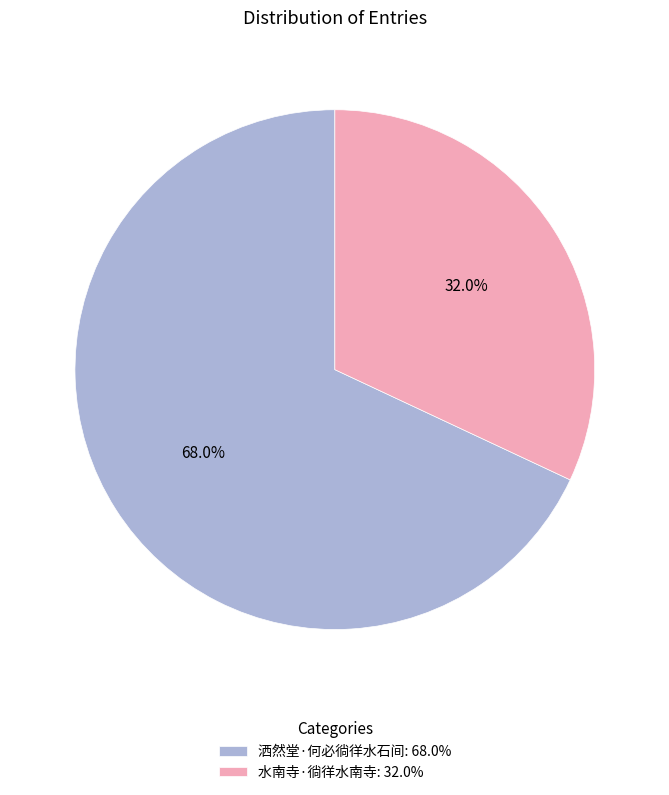

Rank the categories by value from lowest to highest.

水南寺·徜徉水南寺, 洒然堂·何必徜徉水石间